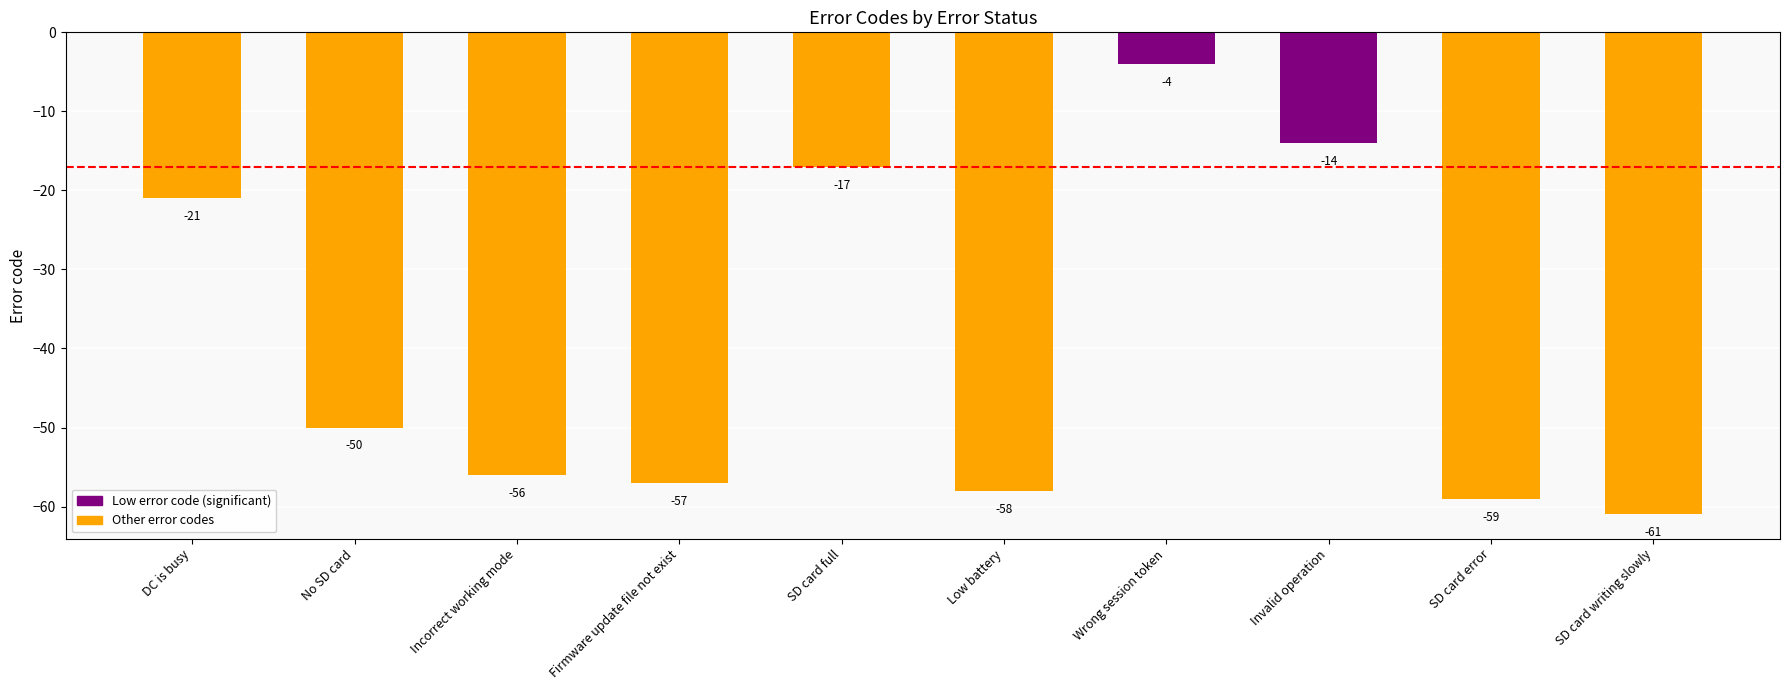

How many data points are less than -50?

5